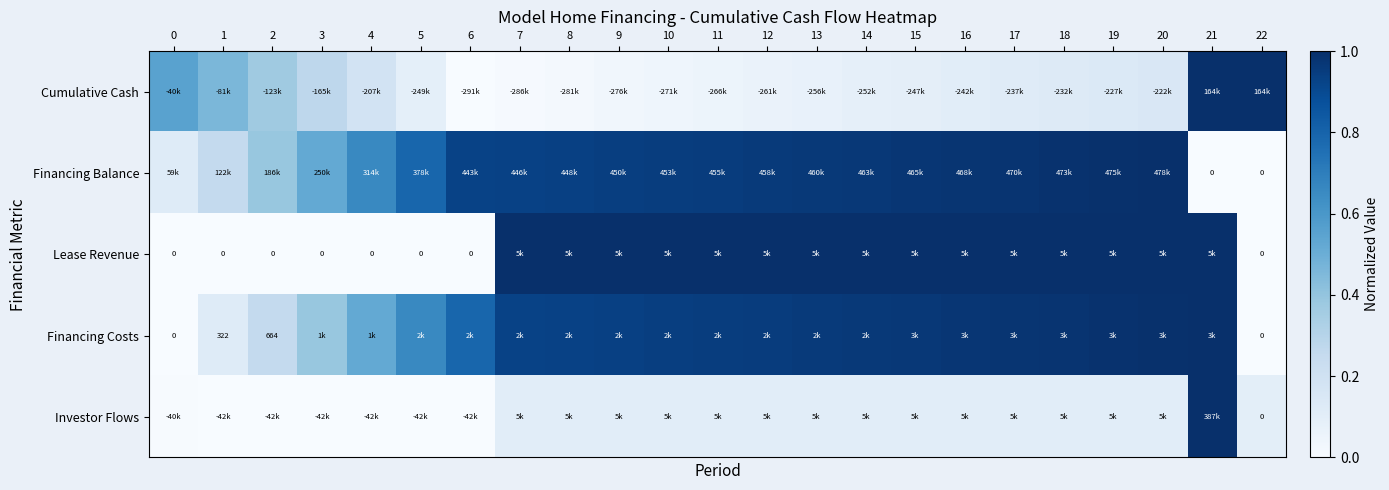

At how many categories does at least one series exceed 0?

23